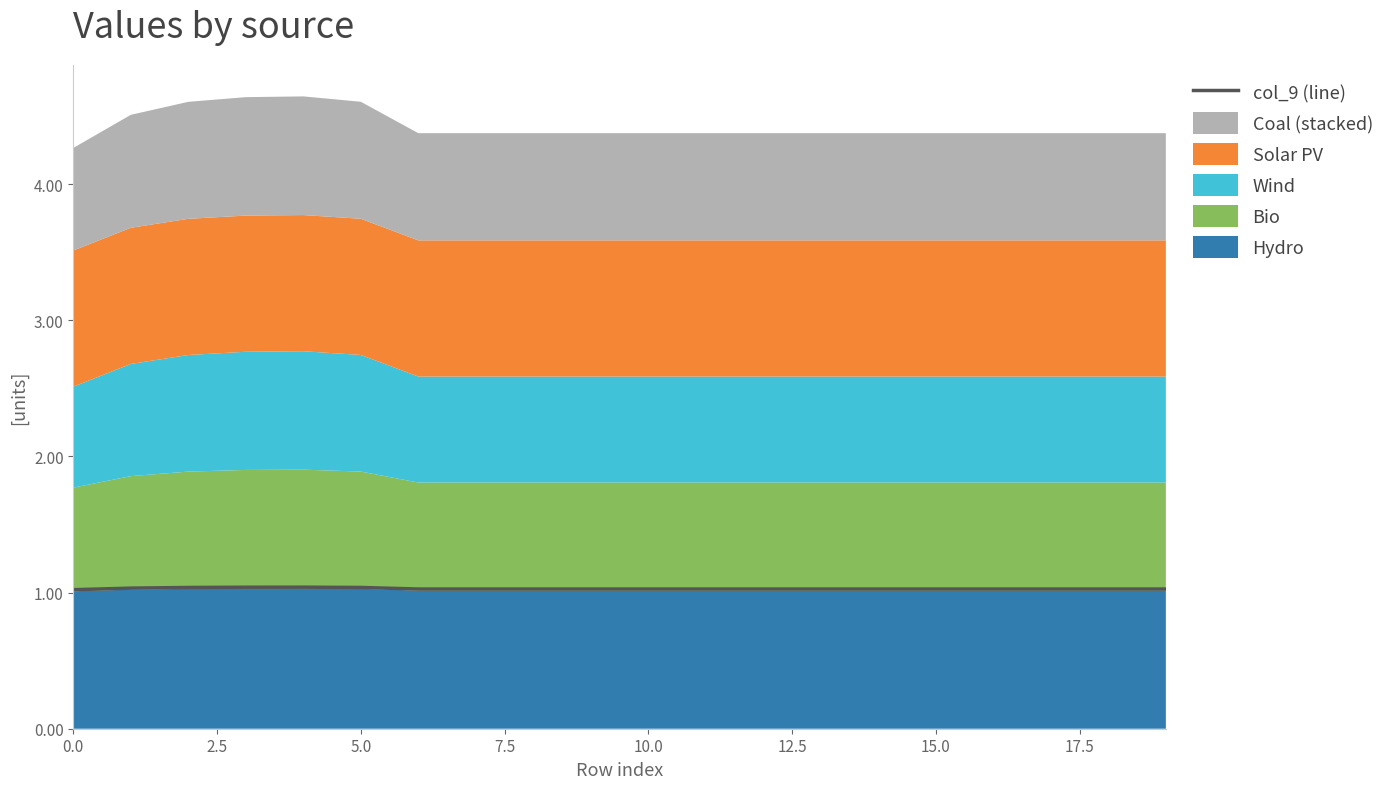

How many categories are shown in the chart?

20